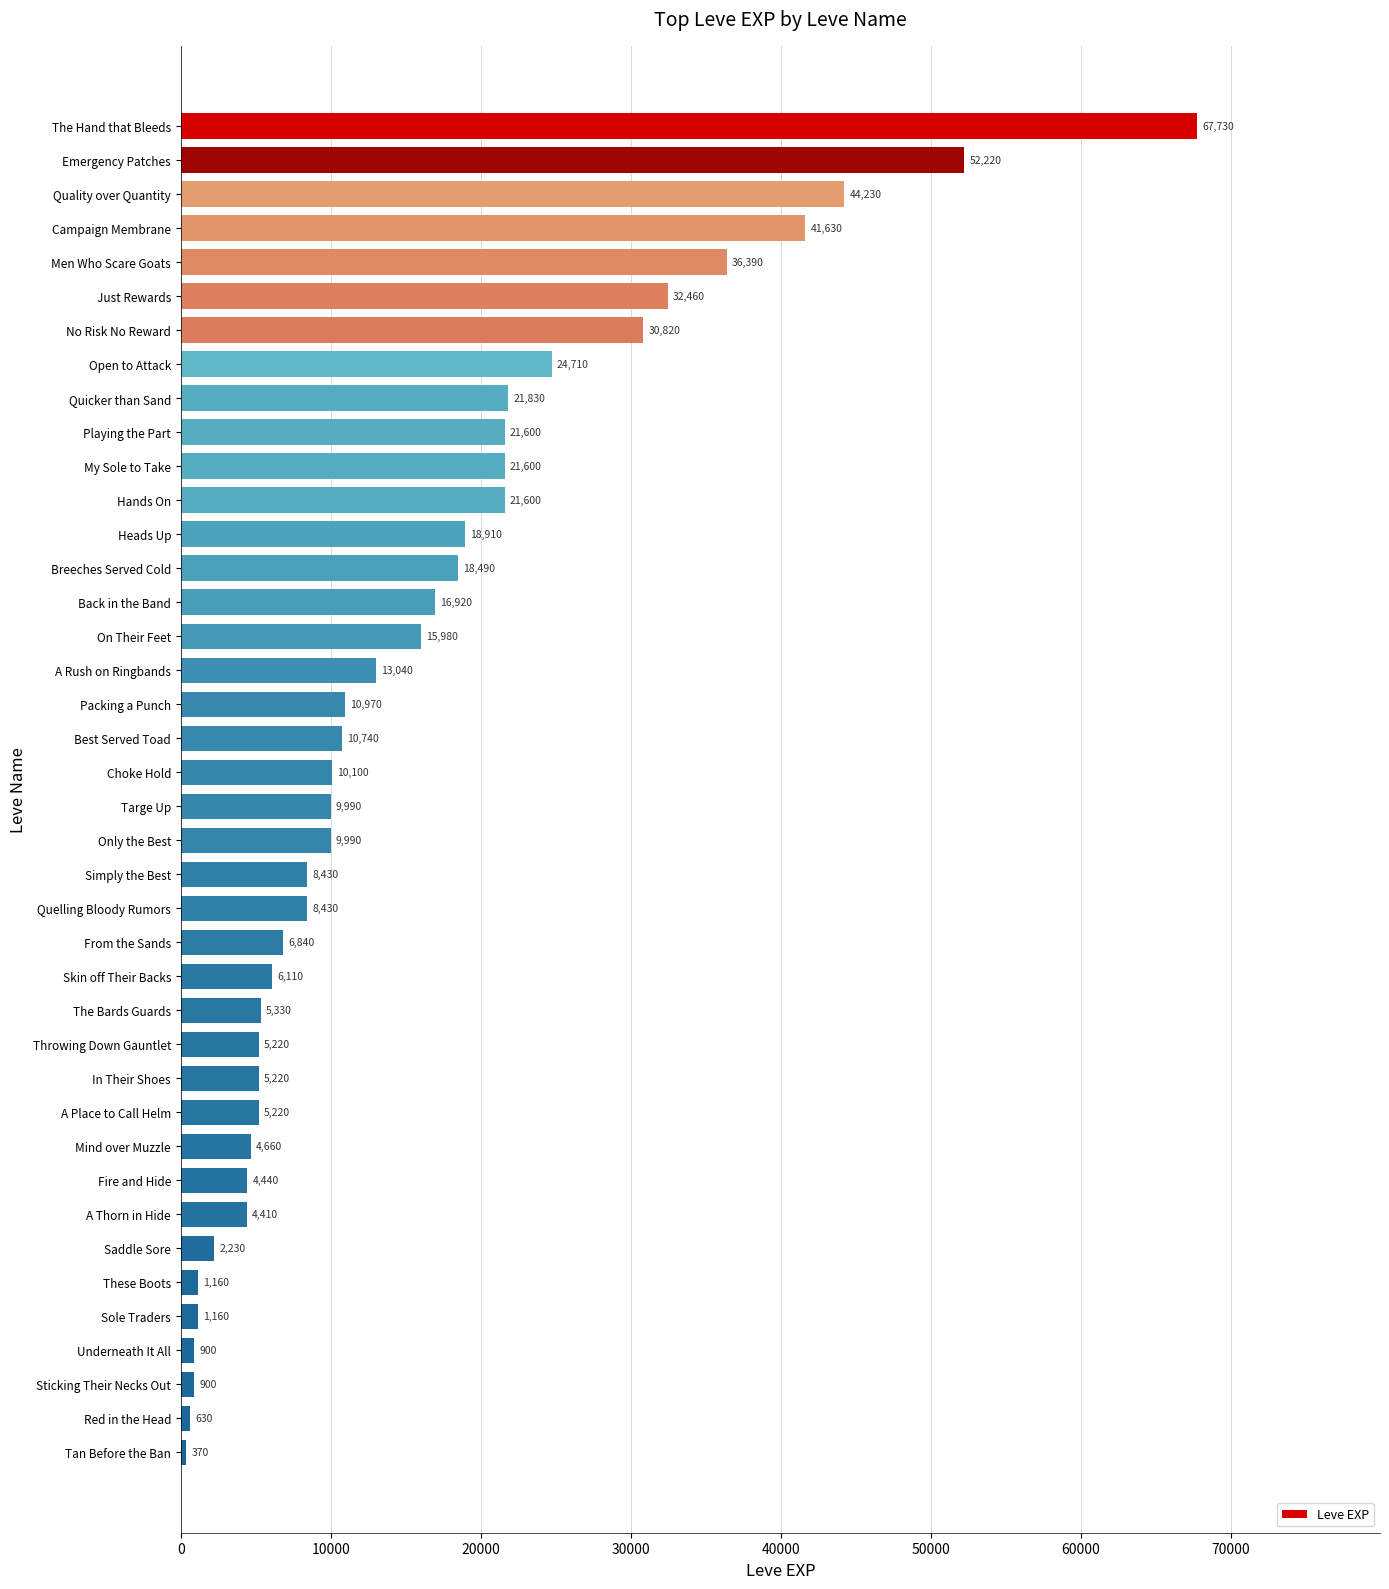

Reading bottom to top, transcribe all the data shown in this chart.

370	630	900	900	1160	1160	2230	4410	4440	4660	5220	5220	5220	5330	6110	6840	8430	8430	9990	9990	10100	10740	10970	13040	15980	16920	18490	18910	21600	21600	21600	21830	24710	30820	32460	36390	41630	44230	52220	67730